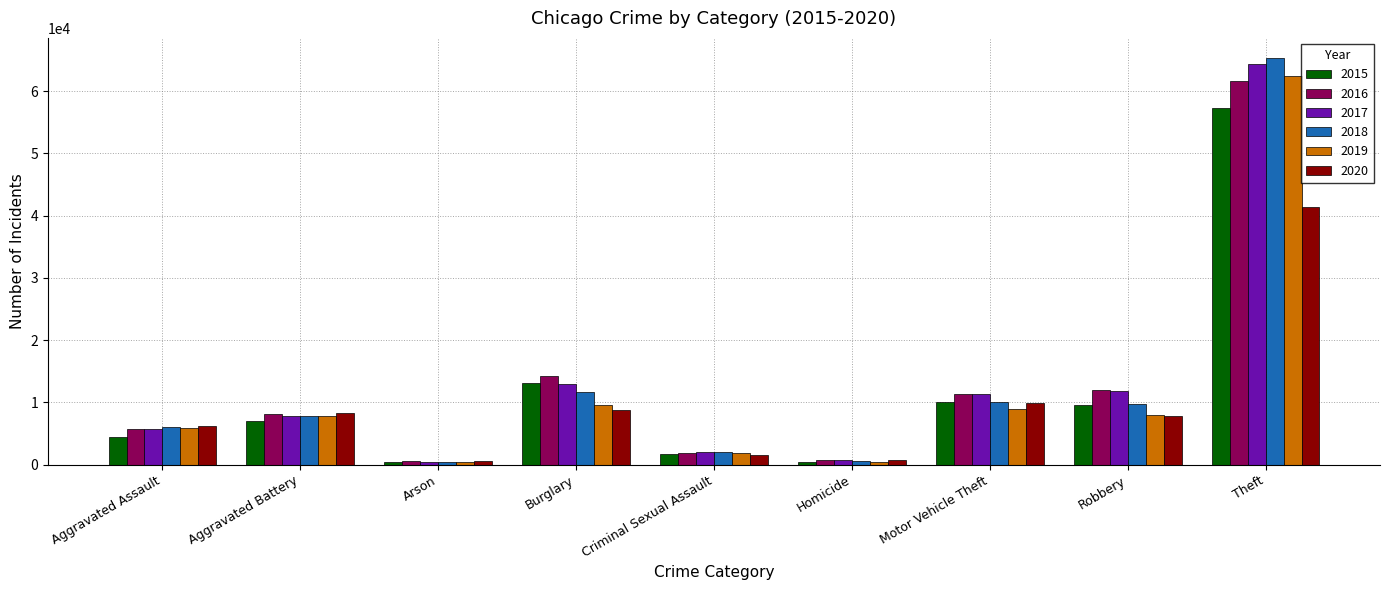

Is the value of 2016 at Robbery greater than the value of 2020 at Motor Vehicle Theft?

Yes